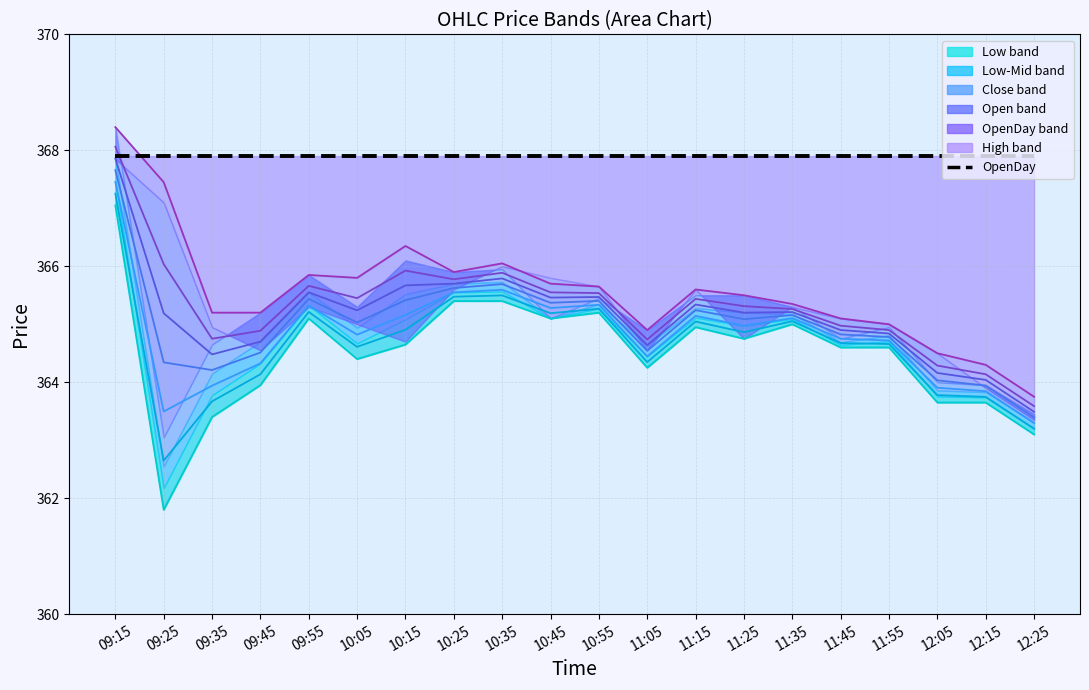

Which category has the highest value in the Open series?

09:15